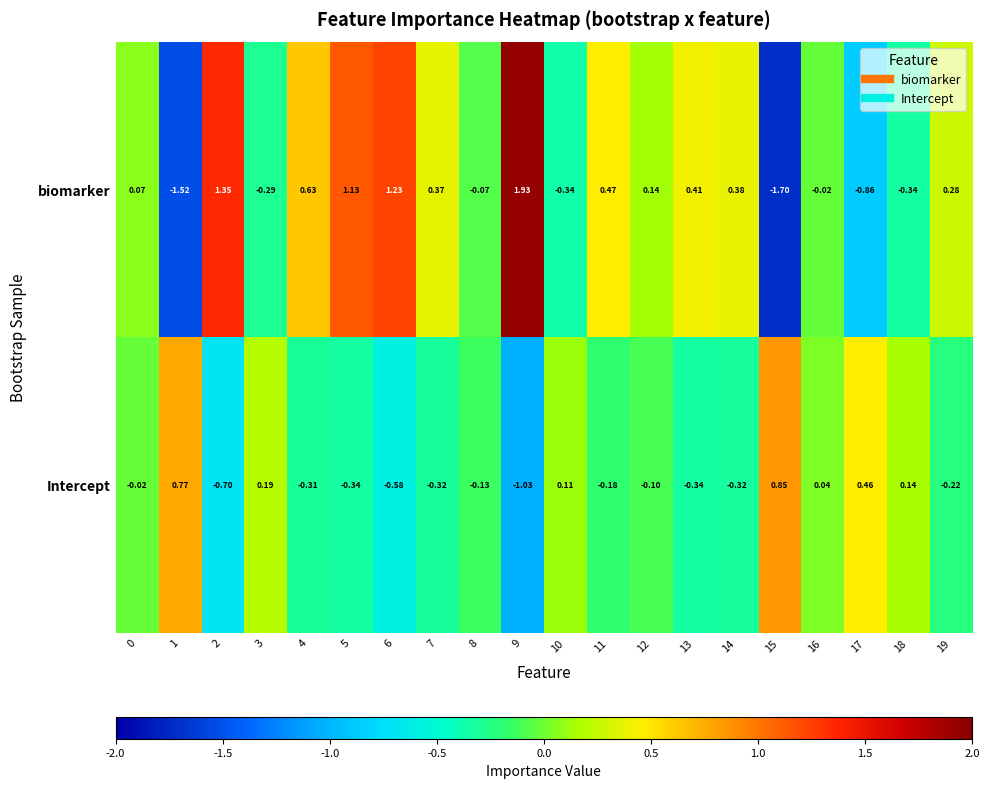

Count the number of categories in the chart.

20